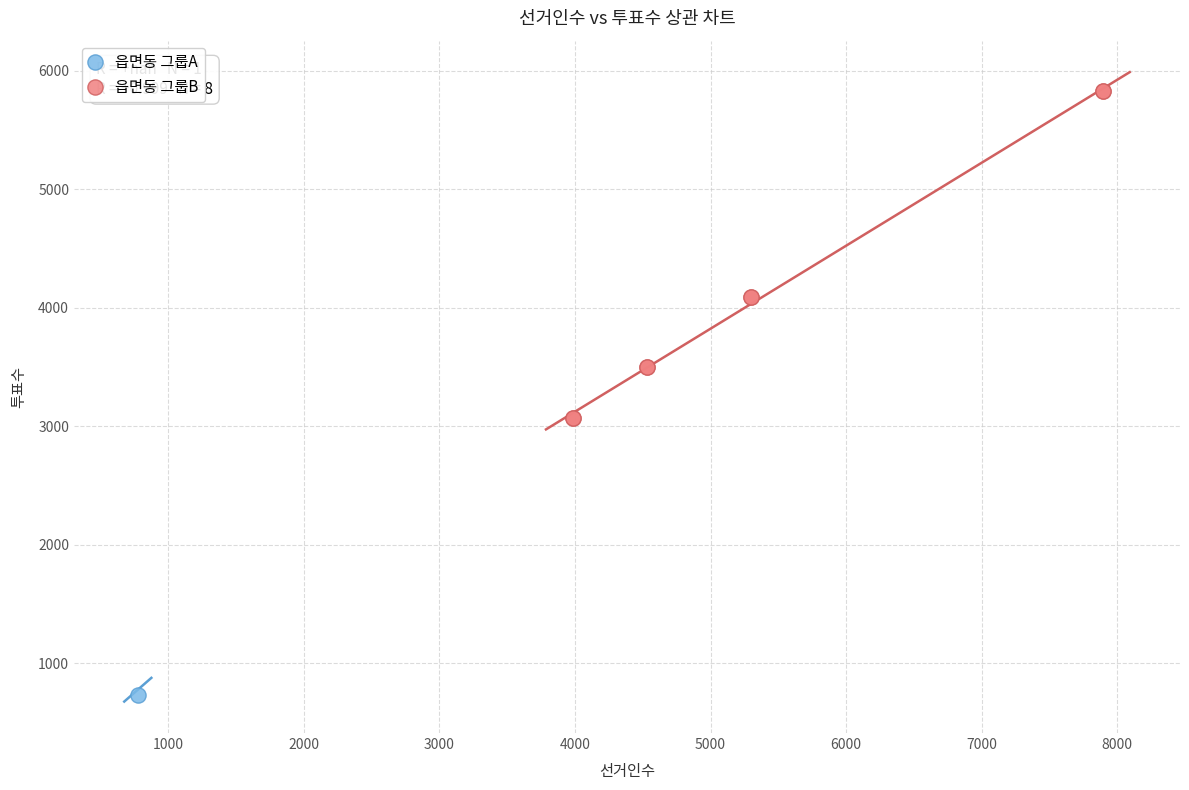

What are all the series names shown in the legend?

읍면동 그룹A, 읍면동 그룹B